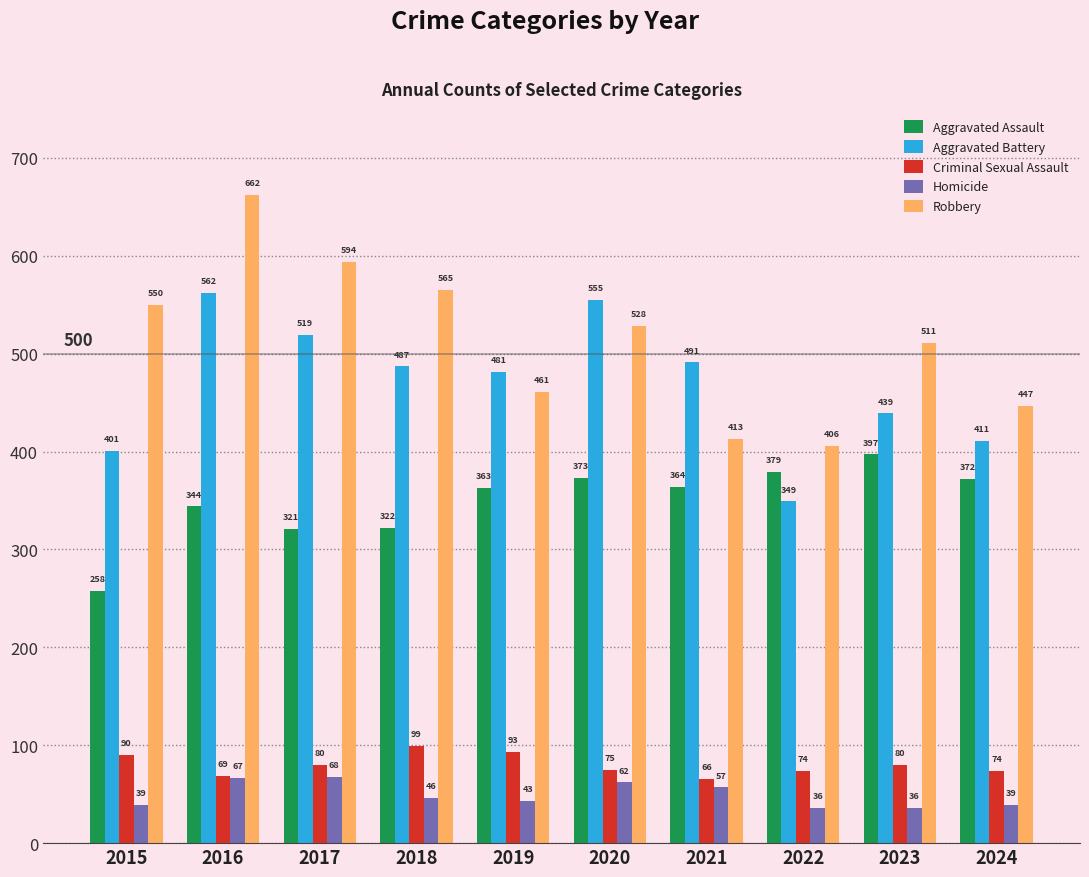

Between 2020 and 2024, which series saw the biggest shift?

Aggravated Battery